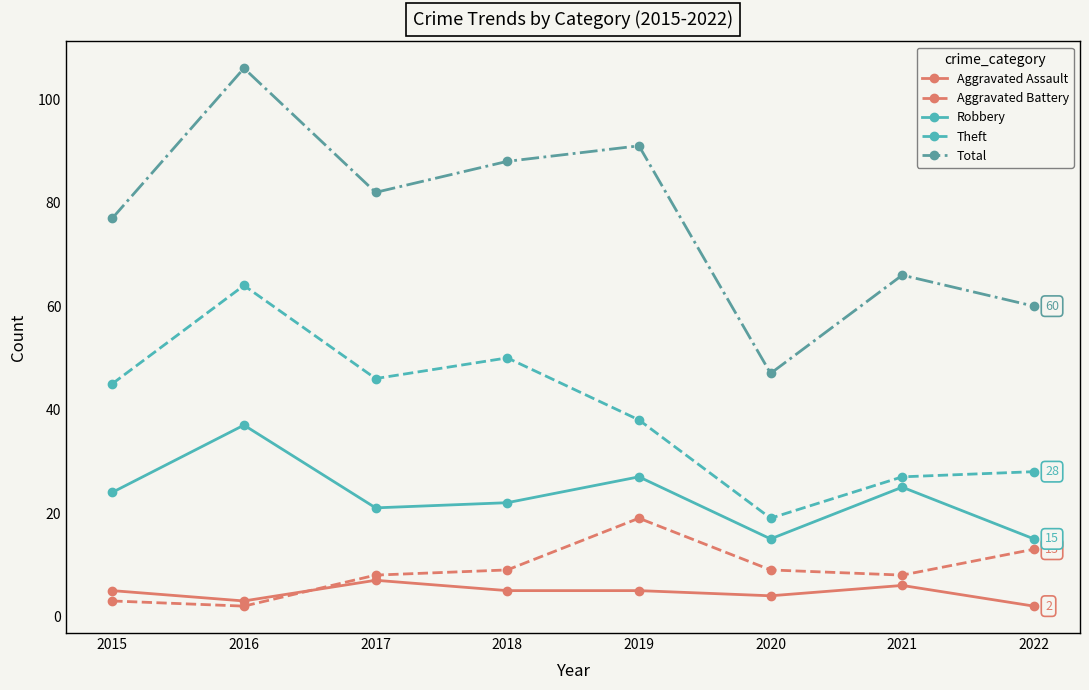

True or false: Theft and Robbery cross at least once.

False